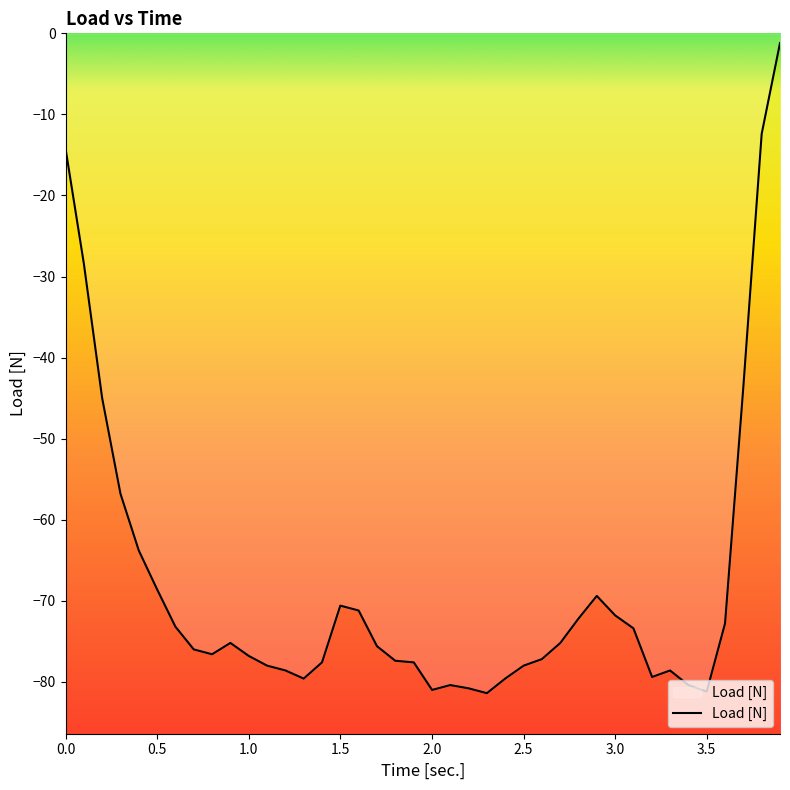

What is the difference between the maximum and minimum values?

80.2